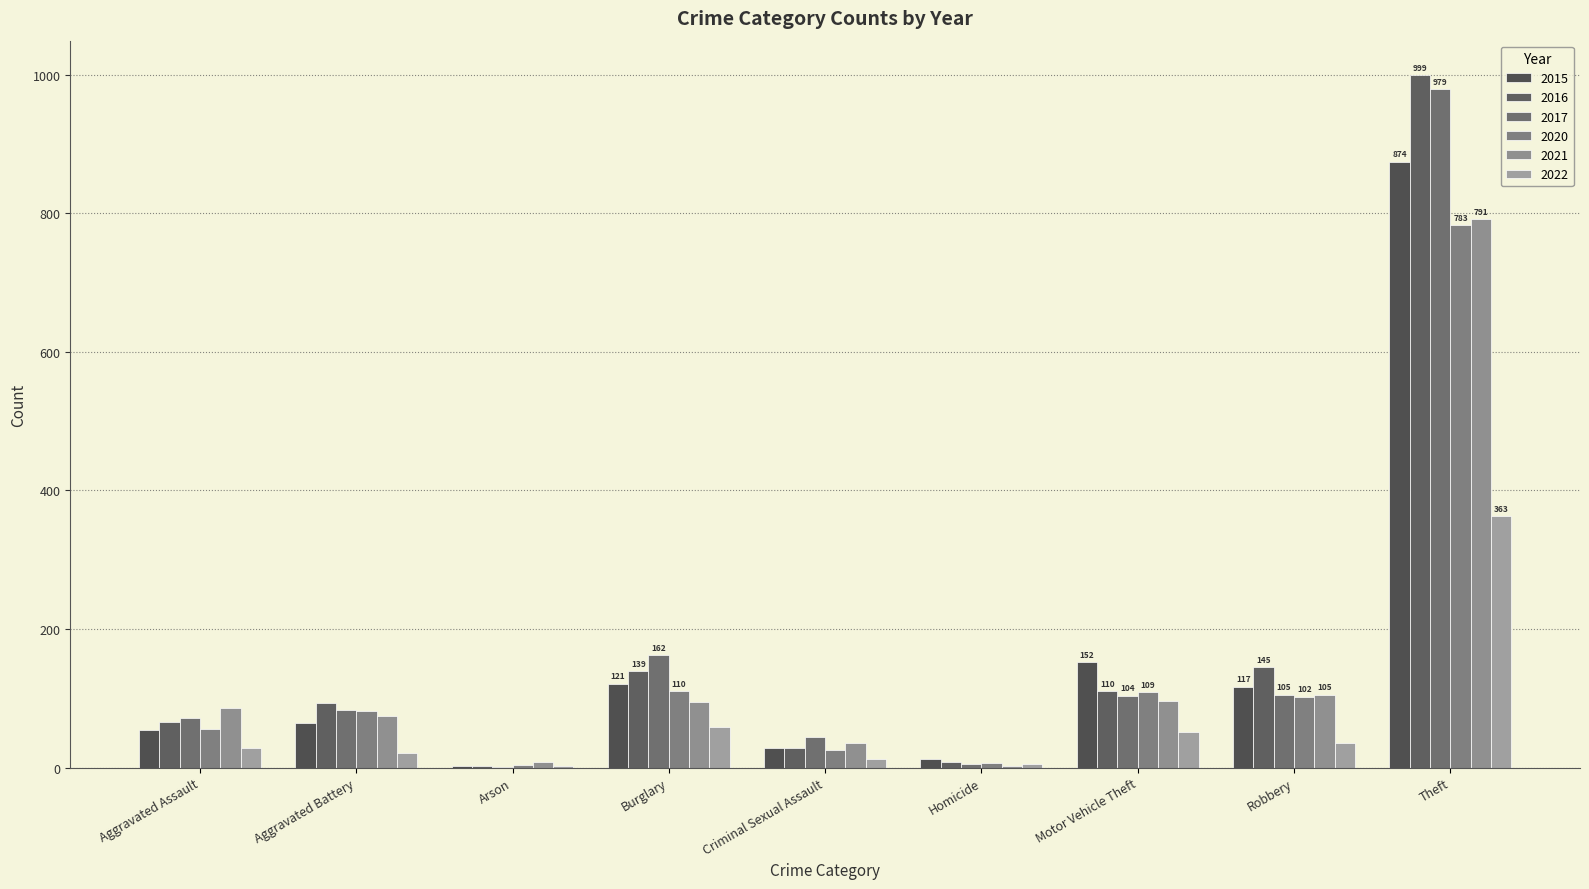

Count the number of data series in this chart.

6